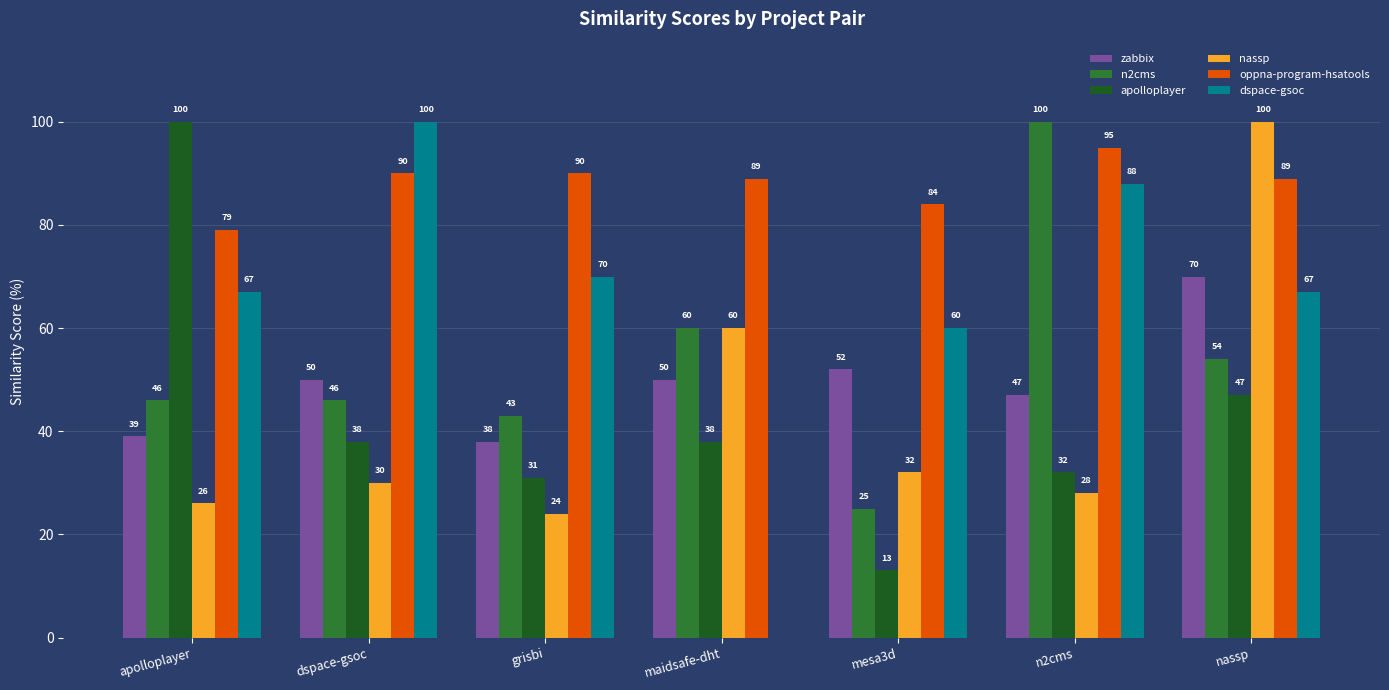

What is the sum of the zabbix values at mesa3d and maidsafe-dht?

102.0